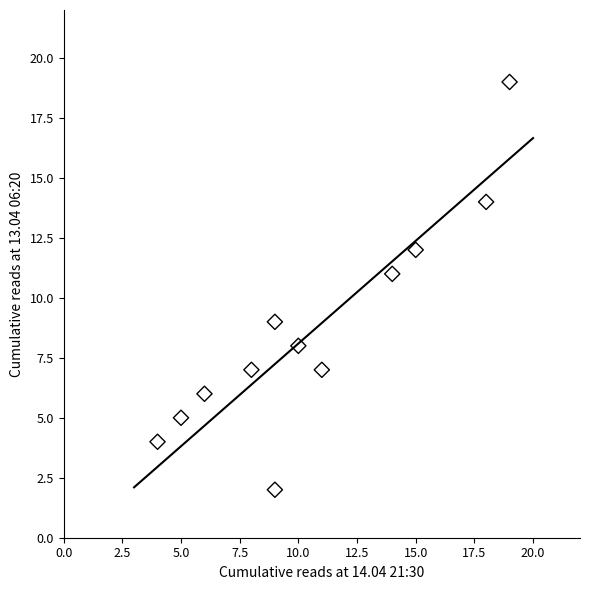

What is the average Y value?

9